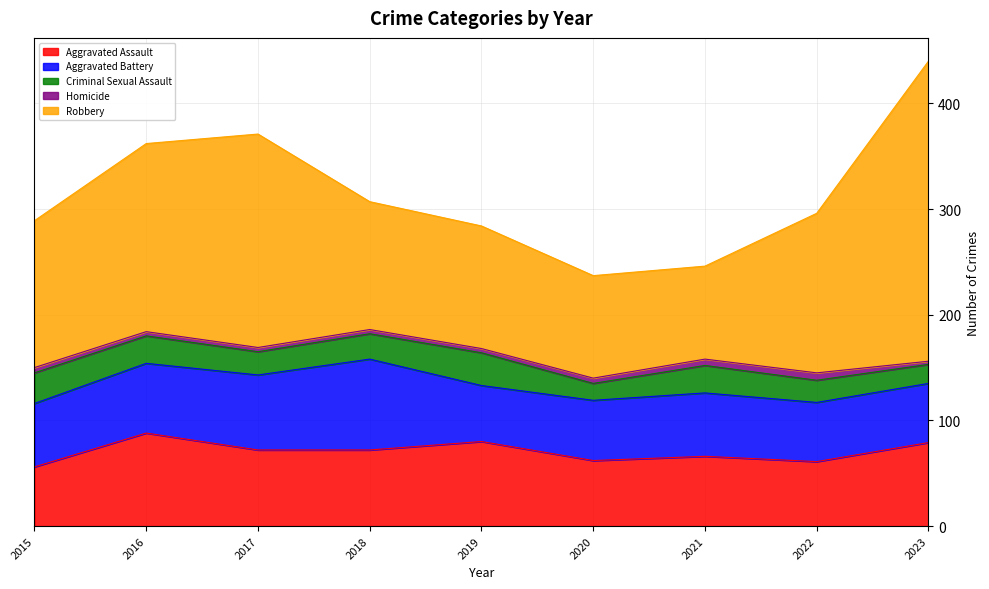

How many distinct data groups are displayed?

5